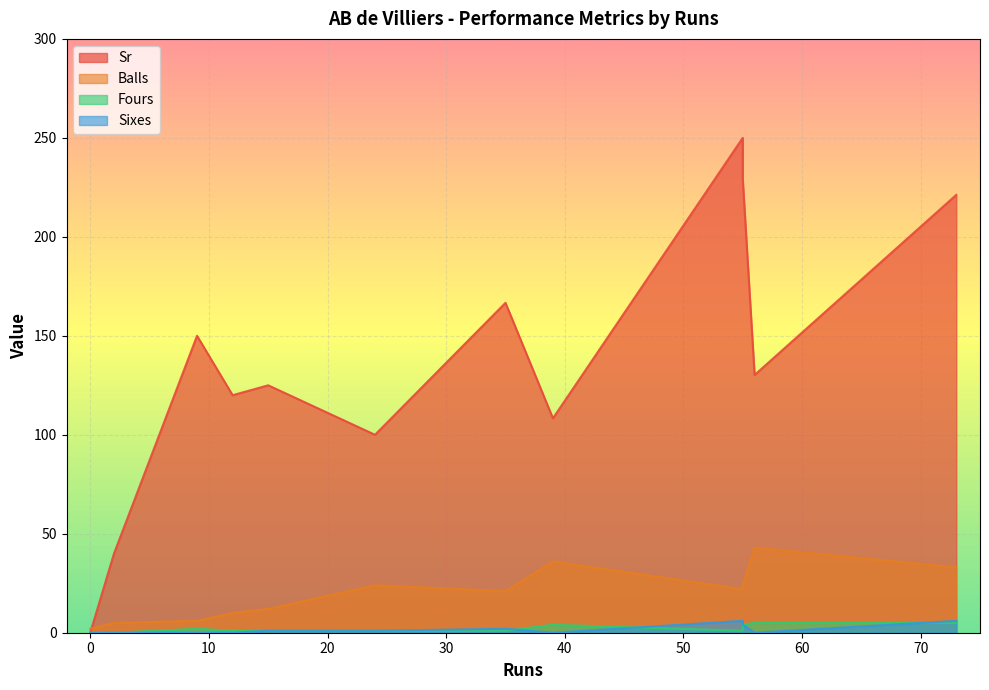

Which category has the lowest value in the Fours series?

2